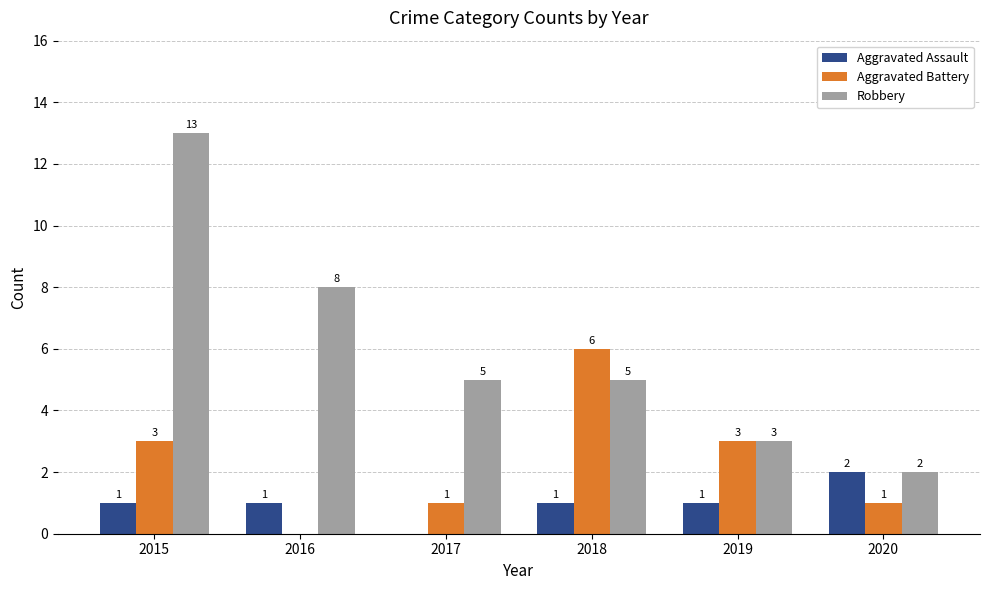

How many positive values does the Aggravated Battery series have?

5